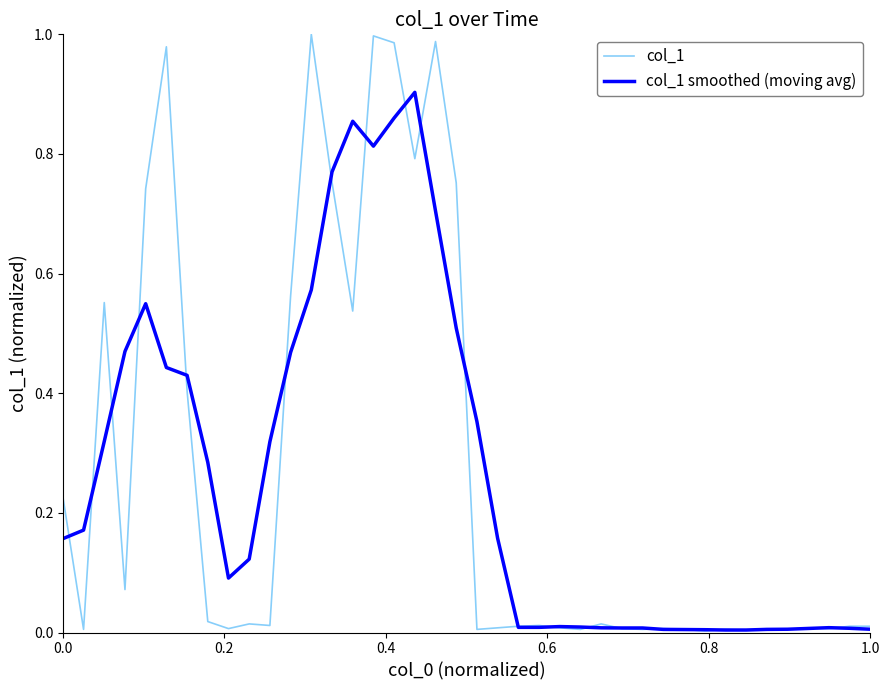

Which series has the largest range (max minus min)?

col_1